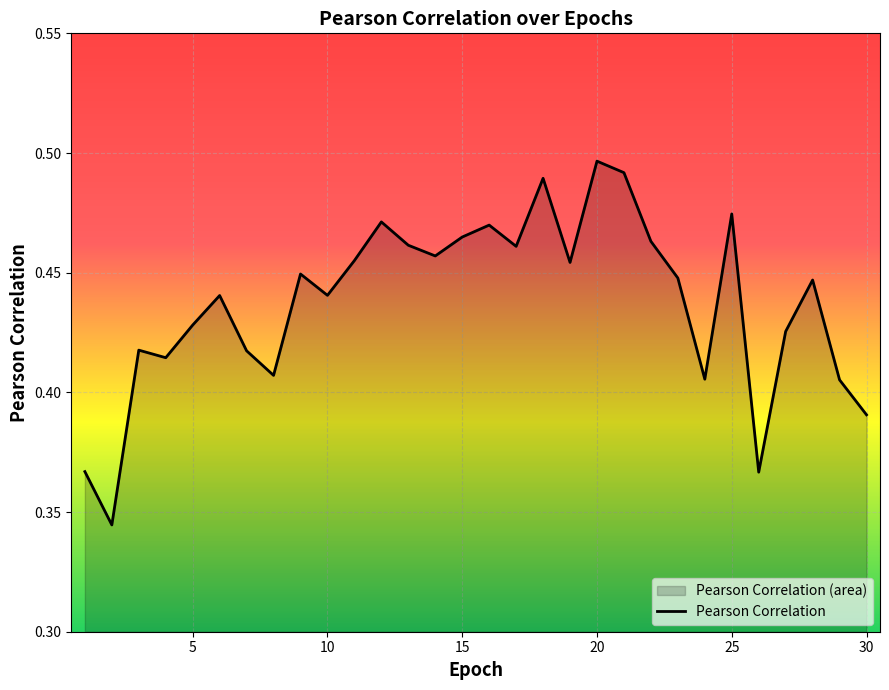

What is the value of the 12th point from the left?

0.5